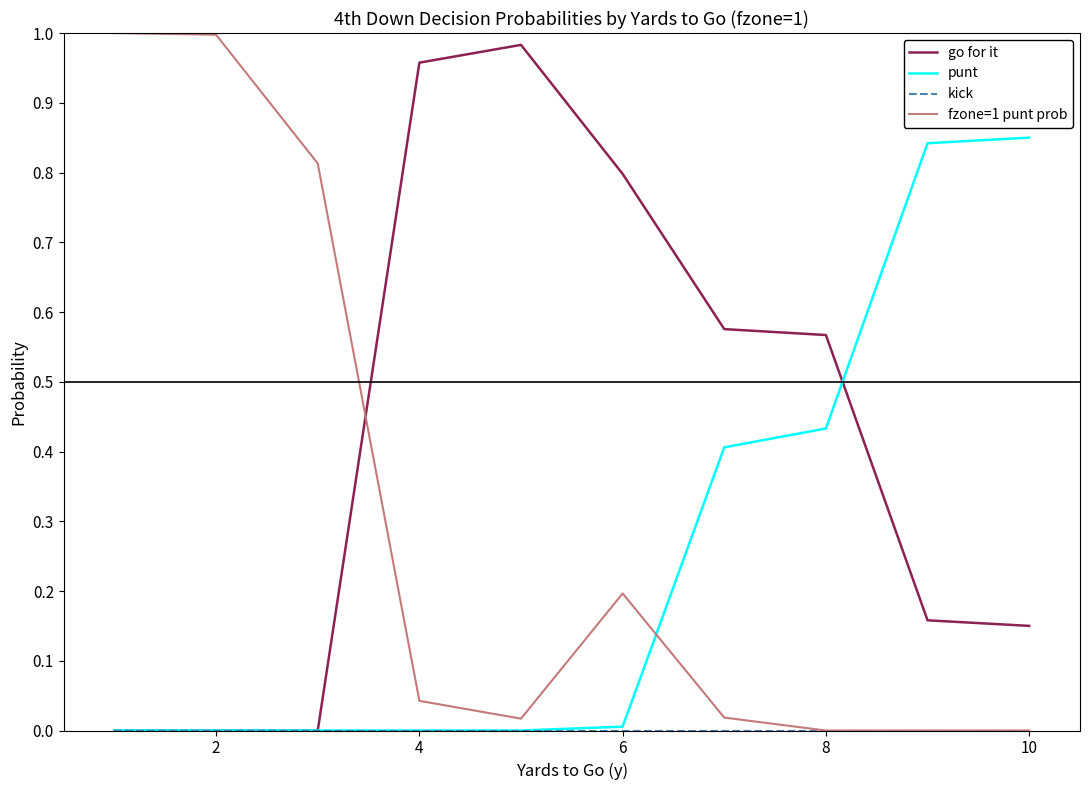

Which series has the largest total across all categories?

go for it